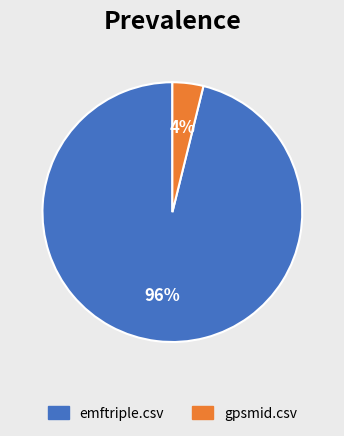

To the nearest percent, what is the average slice percentage?

50%